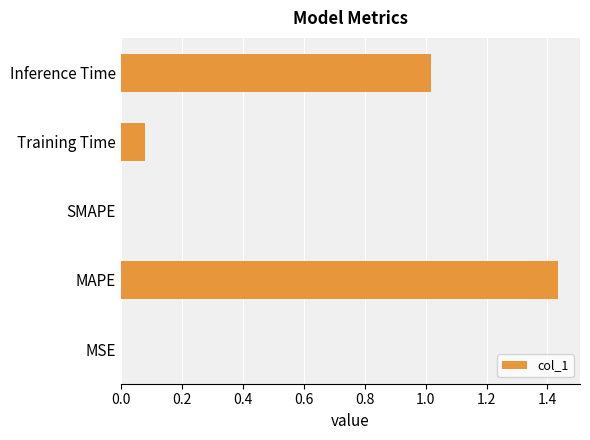

Between Training Time and Inference Time, which is larger?

Inference Time